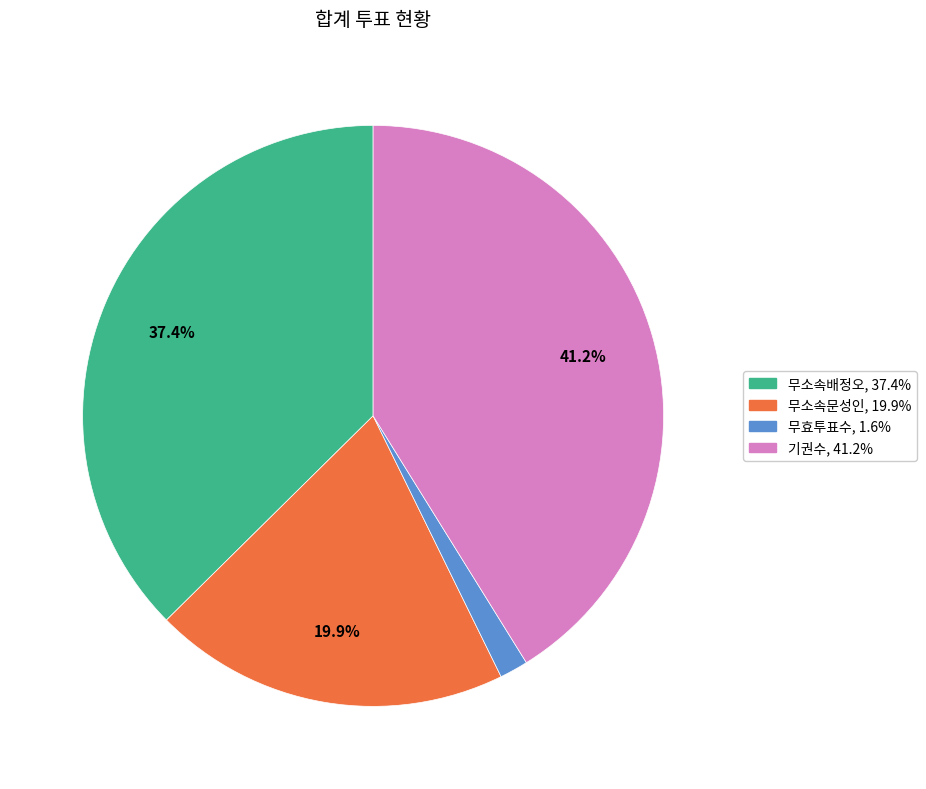

Which category has the smallest portion of the pie?

무효투표수